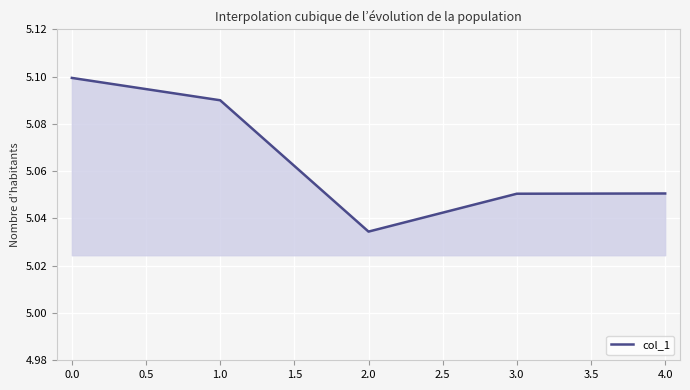

What position from the left is 3.0?

4